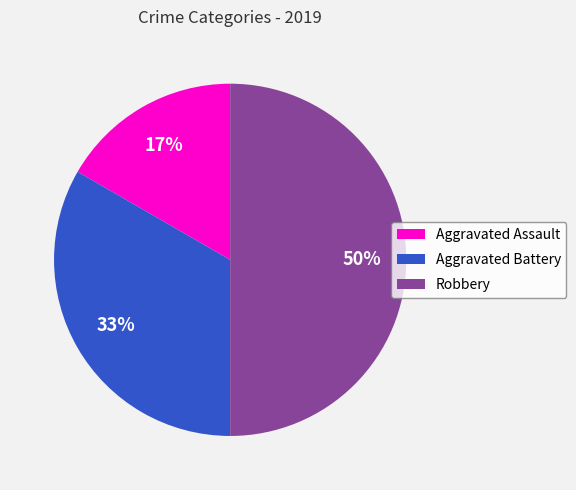

Is the sum of Aggravated Assault and Robbery greater than half?

Yes